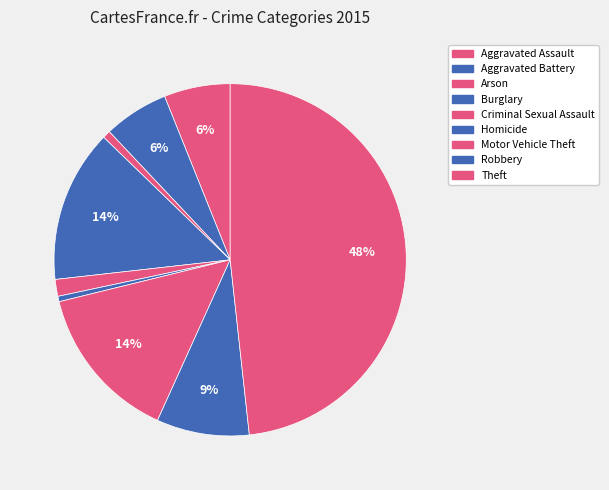

Which category has the smallest portion of the pie?

Homicide